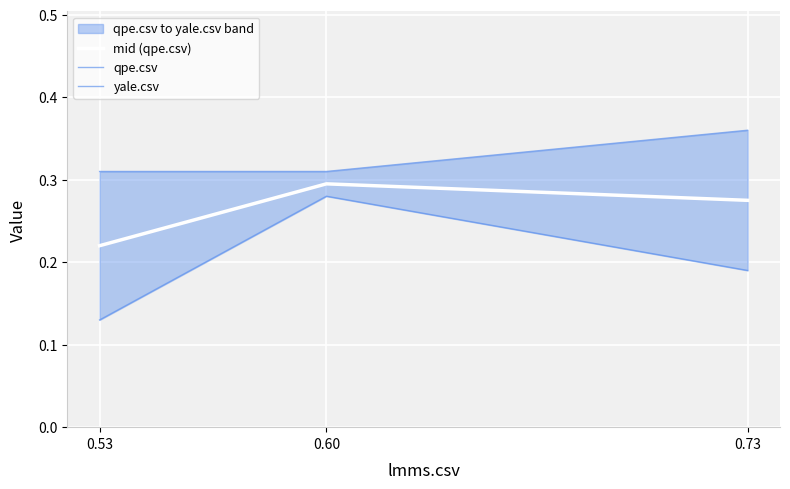

At which label does qpe.csv reach its peak?

0.60